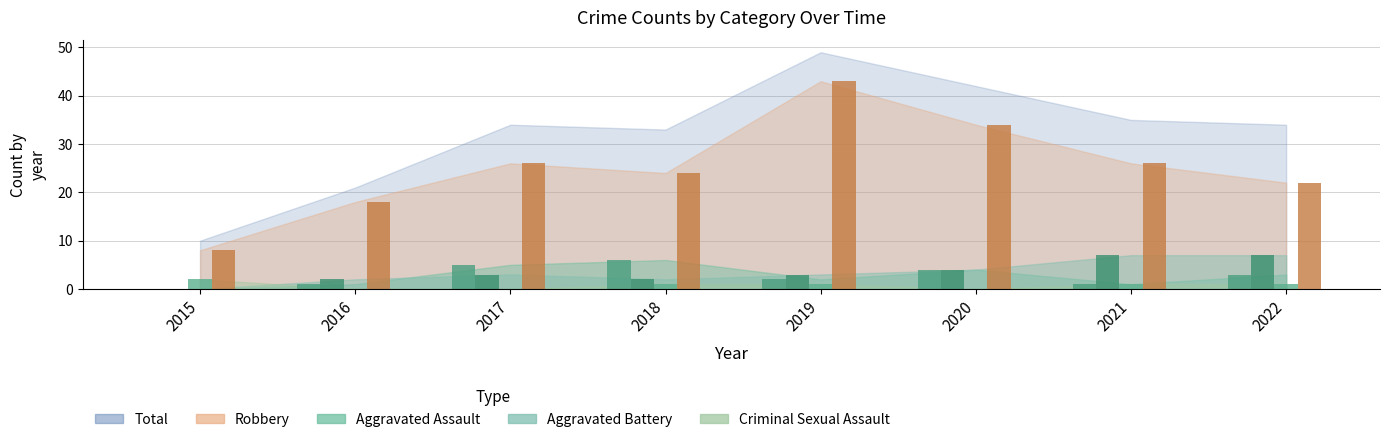

What is the value of the Robbery bar at the 7th from the left?

26